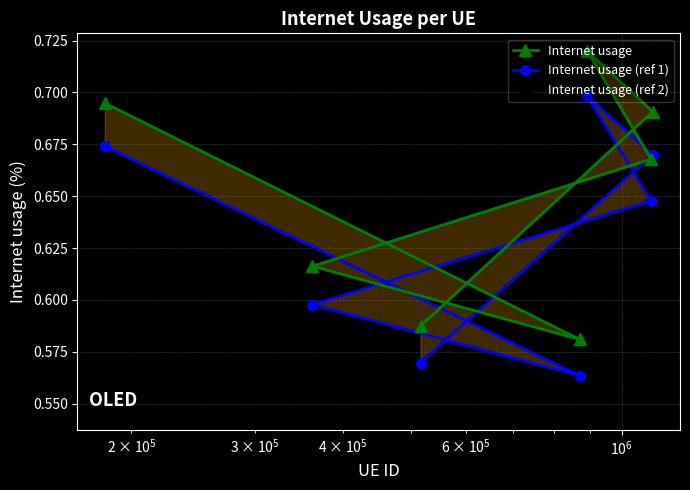

Reading right to left, extract all data points from this chart.

Internet usage: 0.7	0.6	0.6	0.7	0.7	0.7	0.6
Internet usage (ref 1): 0.7	0.6	0.6	0.6	0.7	0.7	0.6
Internet usage (ref 2): 0.7	0.5	0.6	0.6	0.7	0.6	0.6